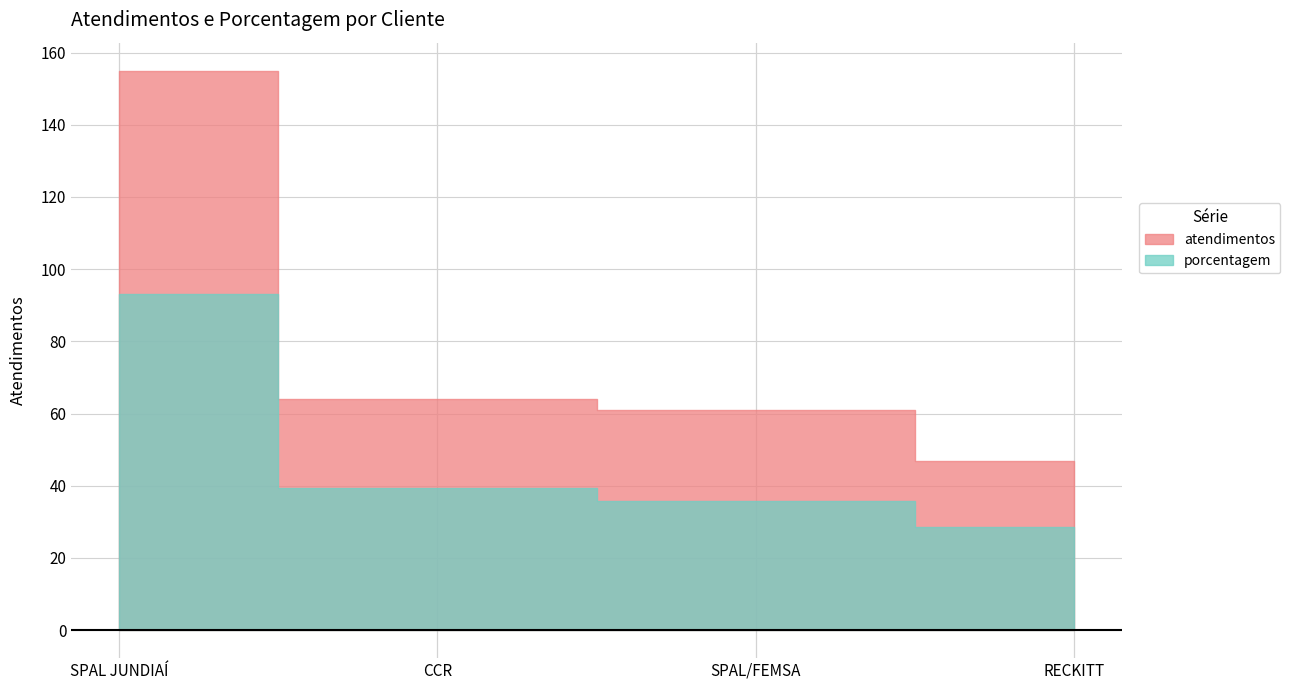

How many values in the porcentagem series are below 39?

2